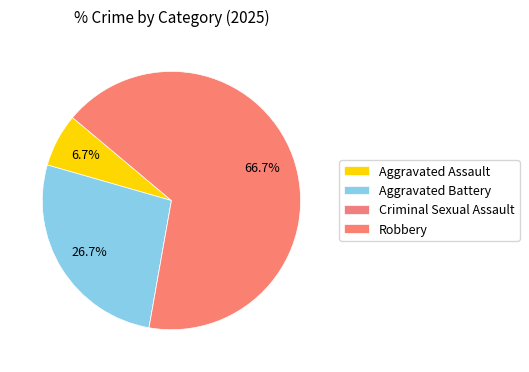

Is it true that Criminal Sexual Assault is 13% of the pie?

False